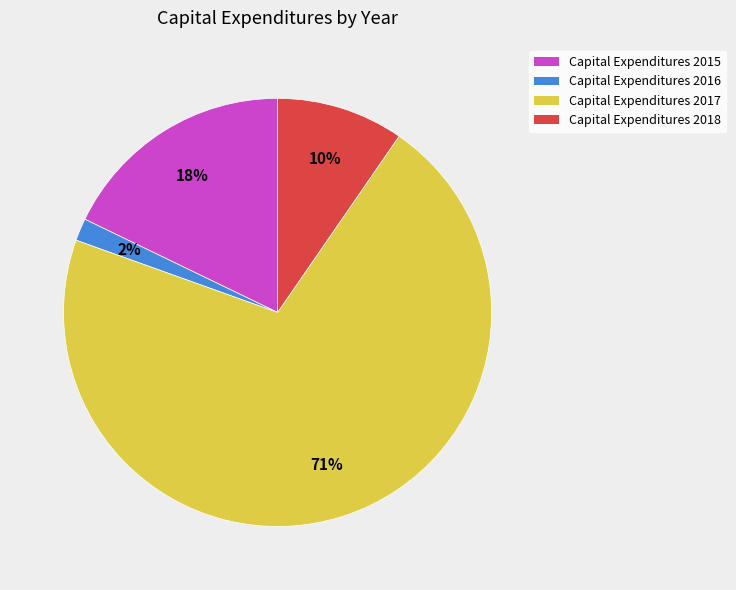

To the nearest percent, what is the average slice percentage?

25%